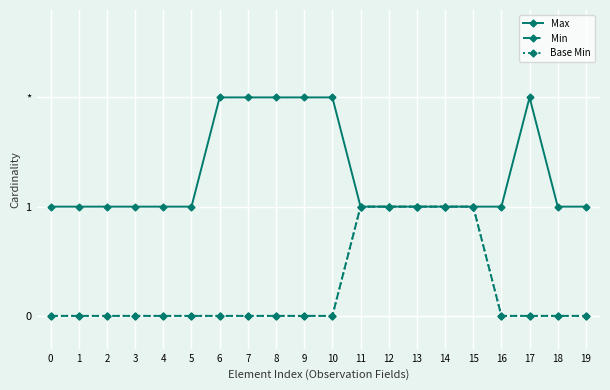

Is this an area chart (filled region under the line)?

No